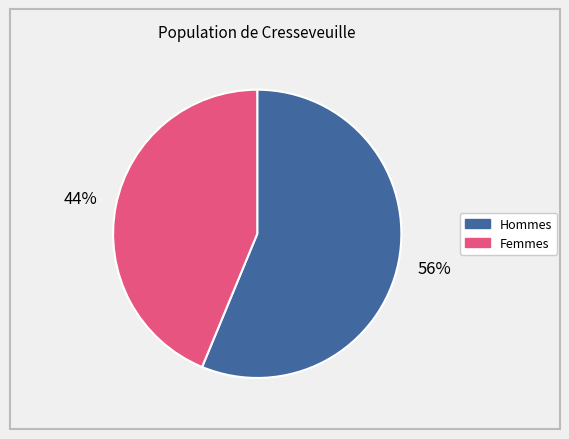

Is it true that Femmes is 44% of the pie?

True